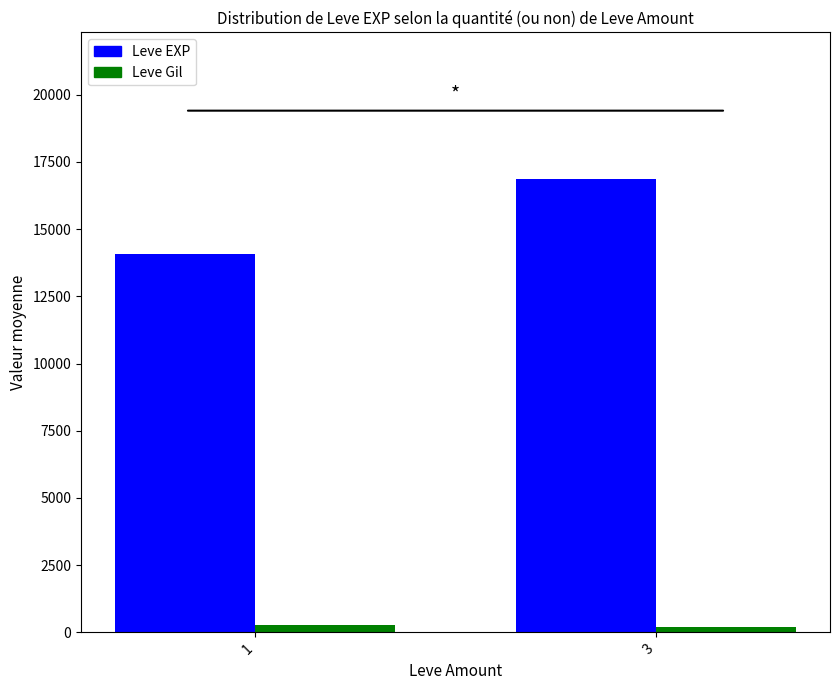

Is the value of Leve Gil at 3 greater than the value of Leve EXP at 3?

No